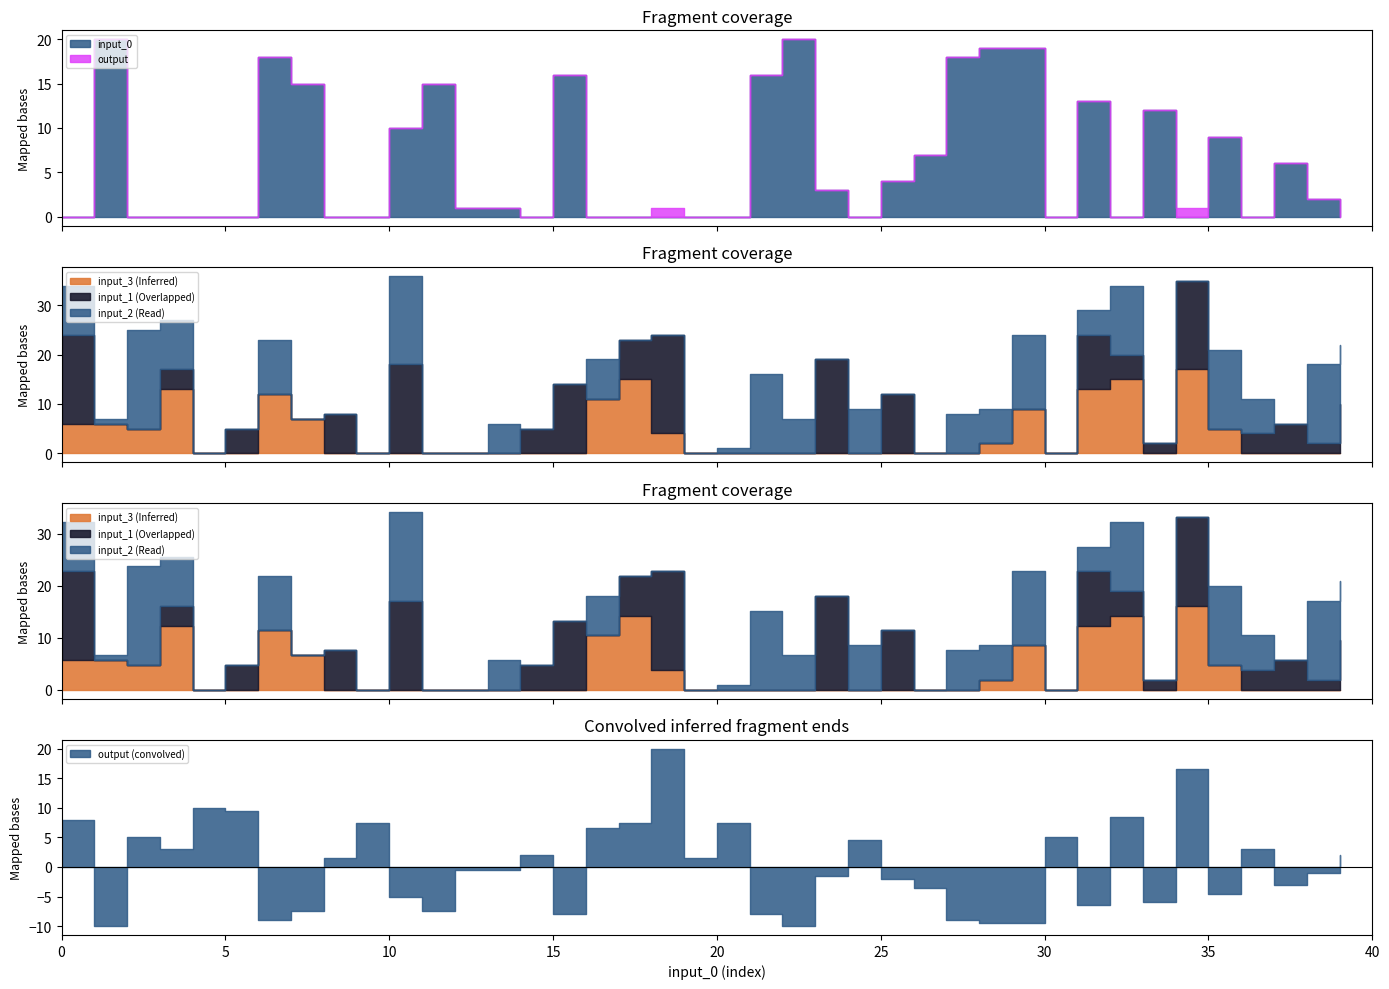

Which series has the largest total across all categories?

input_2